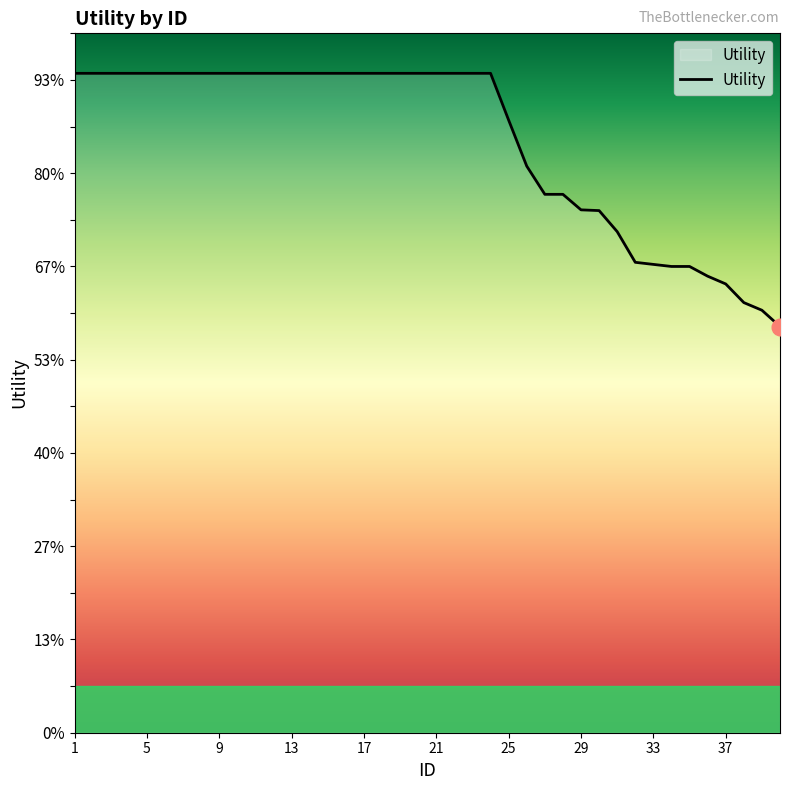

Does the chart display data point markers on the line(s)?

No